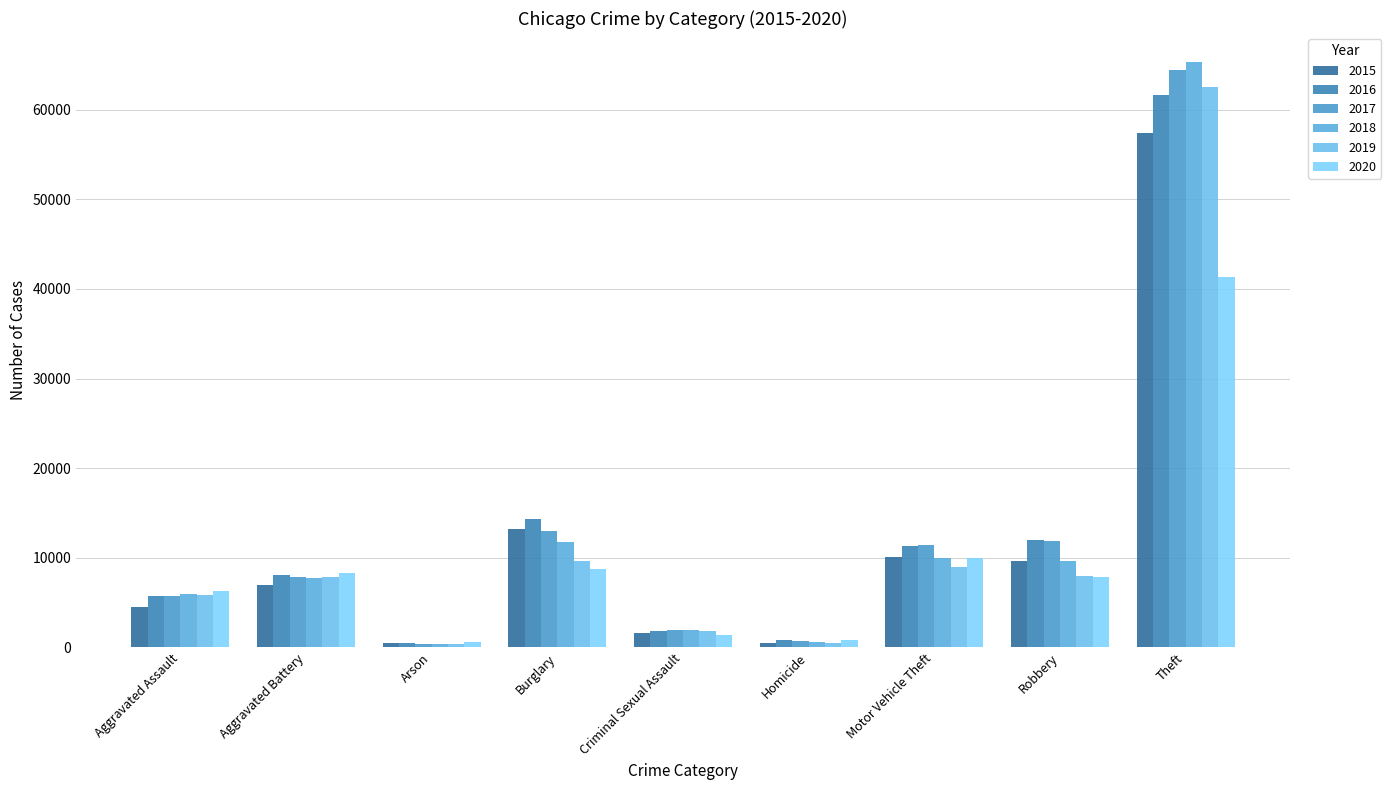

Reading left to right, list all the values displayed in this chart.

2015: 4480	7018	448	13184	1650	496	10068	9638	57347
2016: 5712	8085	515	14289	1805	786	11286	11960	61617
2017: 5793	7845	444	13001	1924	672	11380	11880	64380
2018: 6001	7735	373	11746	1963	589	9983	9679	65281
2019: 5840	7857	376	9639	1853	498	8978	7994	62475
2020: 6264	8318	589	8753	1429	785	9953	7856	41281